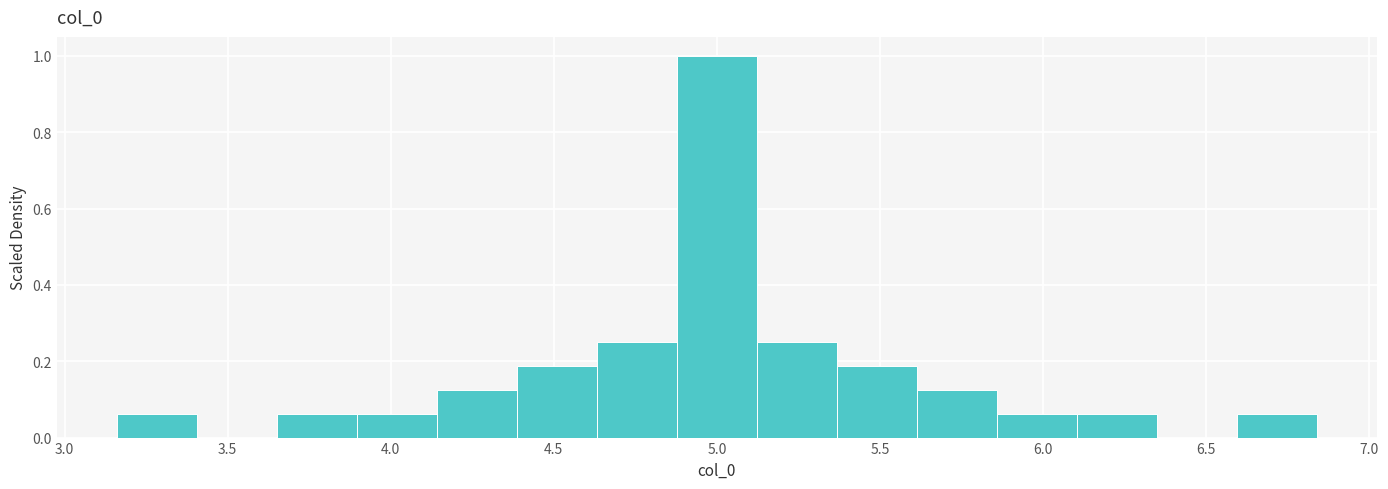

Reading left to right, transcribe this chart: for each bar, give the range it covers on the x-axis and its height. Neither the bar edges nor the heights are printed on the chart, so give them approximately, as read against the axes.

3.15 to 3.40: 0.06
3.40 to 3.65: 0
3.65 to 3.90: 0.06
3.90 to 4.15: 0.06
4.15 to 4.40: 0.12
4.40 to 4.65: 0.18
4.65 to 4.90: 0.26
4.90 to 5.10: 1.00
5.10 to 5.35: 0.26
5.35 to 5.60: 0.18
5.60 to 5.85: 0.12
5.85 to 6.10: 0.06
6.10 to 6.35: 0.06
6.35 to 6.60: 0
6.60 to 6.85: 0.06